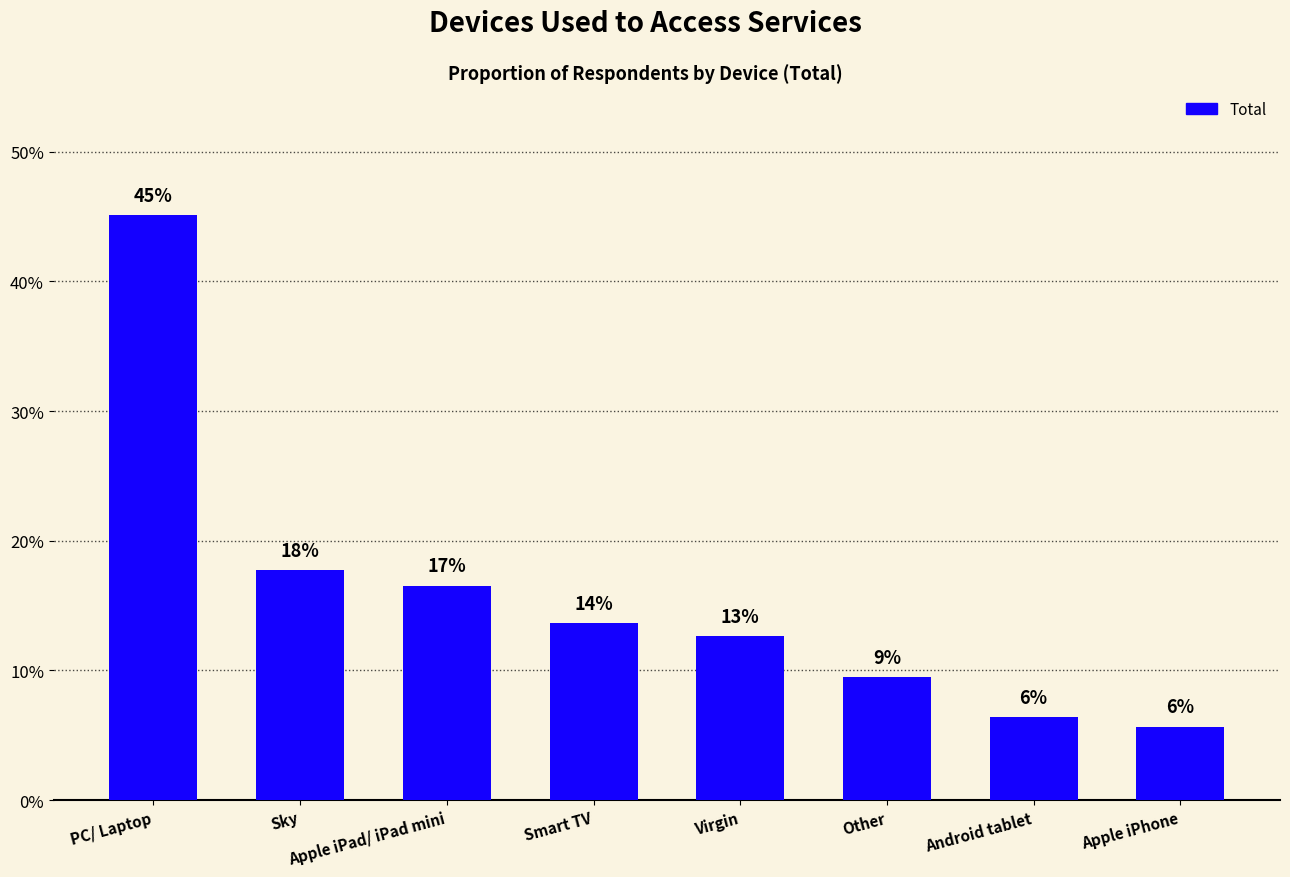

True or false: the data shows 0.0 at Other.

False